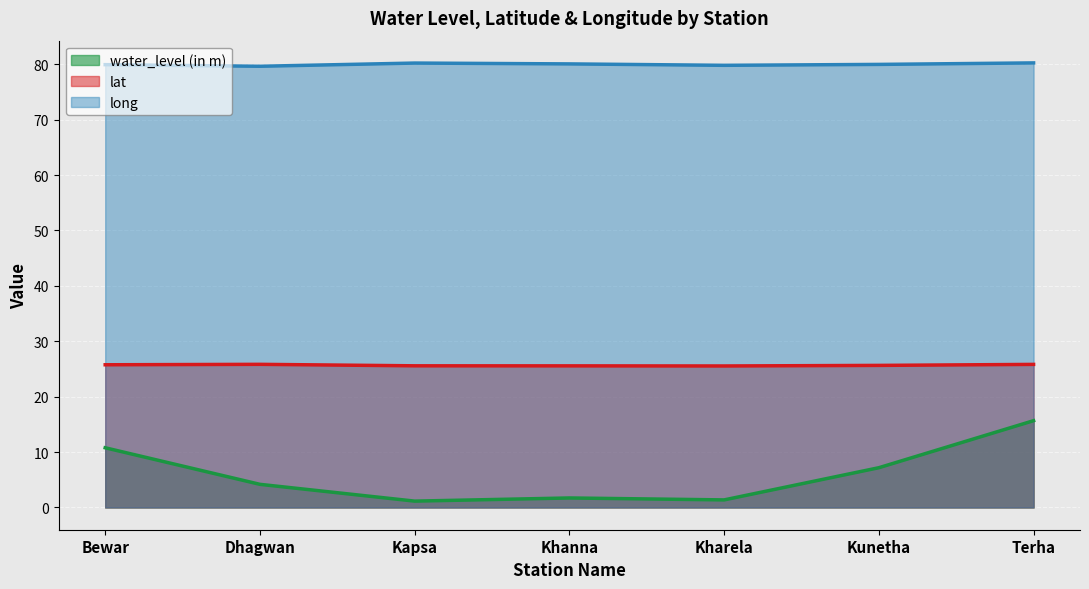

What is the sum of the water_level (in m) values at Kharela and Terha?

17.0